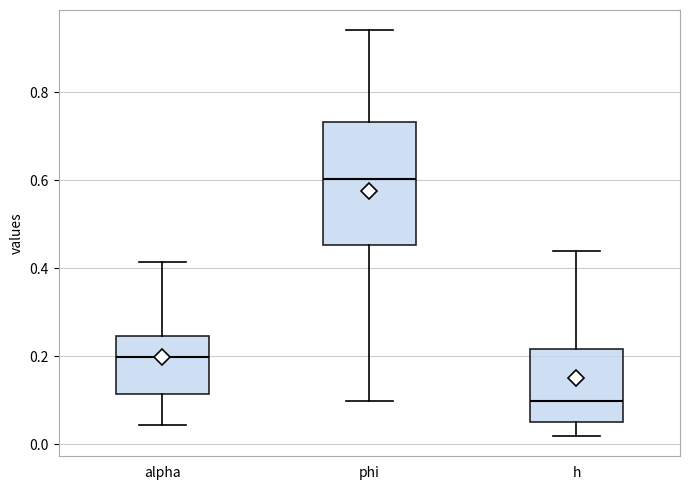

Reading left to right, transcribe this box plot: for each box, give where its median line is, the range the box spans, and where its two whiskers end, as read against the y-axis. The values are not printed on the chart, so give them approximately, as read against the axis.

alpha: median 0.20, box 0.12 to 0.24, whiskers 0.04 to 0.42
phi: median 0.60, box 0.46 to 0.74, whiskers 0.10 to 0.94
h: median 0.10, box 0.06 to 0.22, whiskers 0.02 to 0.44